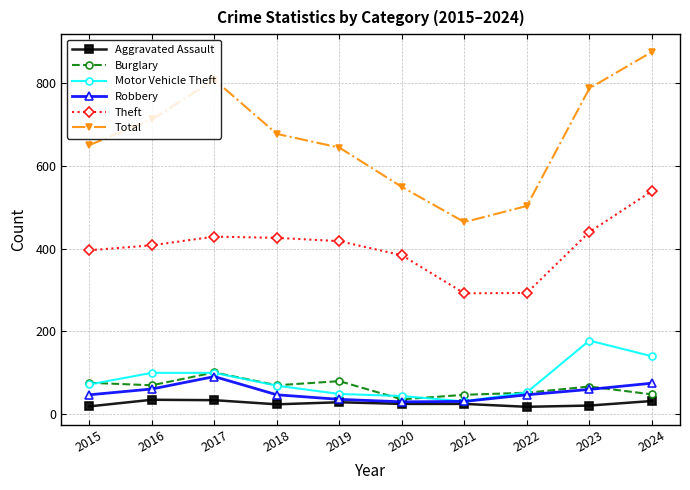

What are all the series names shown in the legend?

Aggravated Assault, Burglary, Motor Vehicle Theft, Robbery, Theft, Total